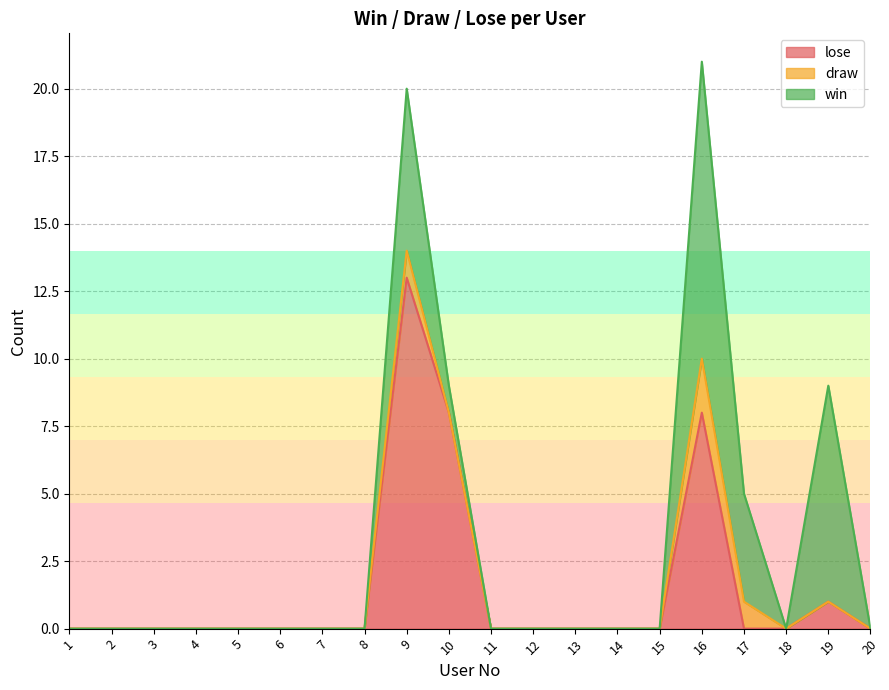

How many distinct data groups are displayed?

3